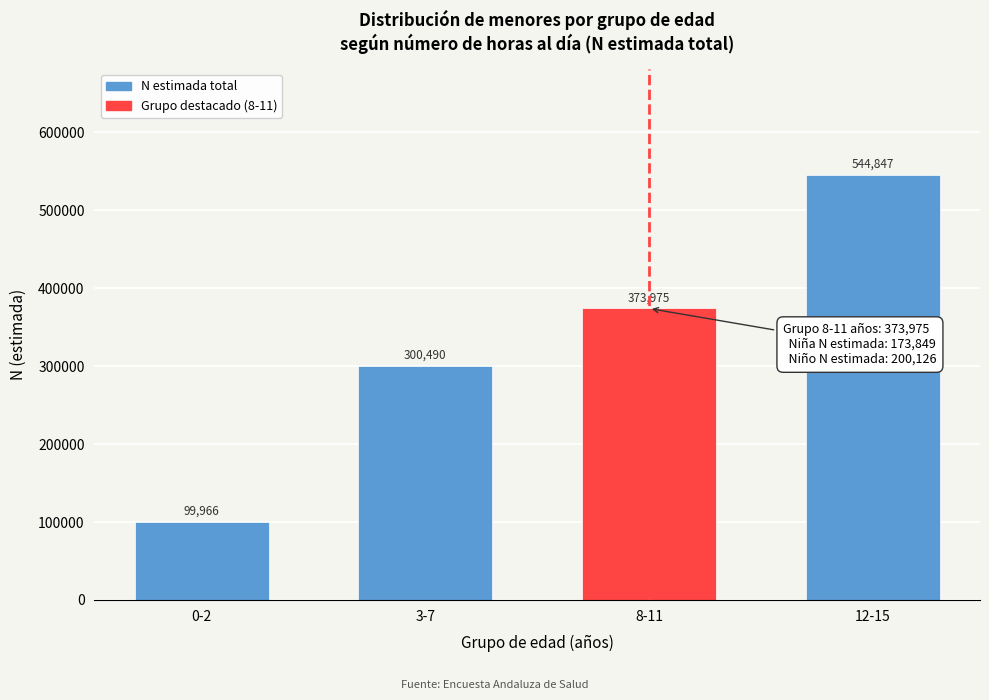

Reading left to right, extract all data points from this chart.

99966	300490	373975	544847